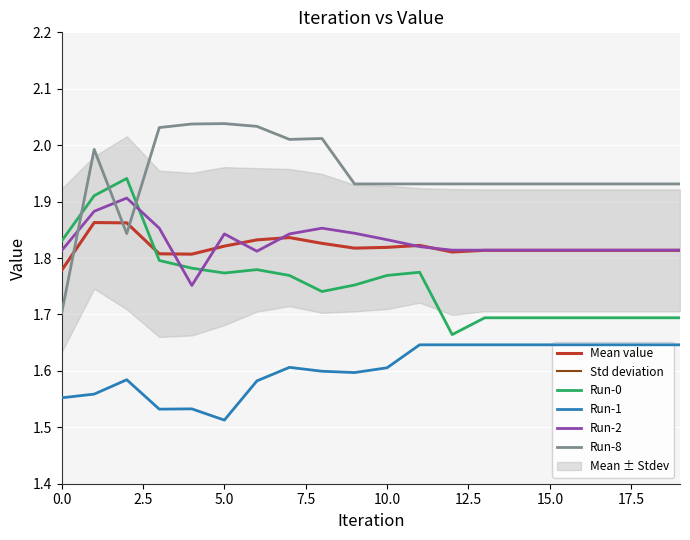

What is the difference between the second highest and minimum values in the Mean value series?

0.1